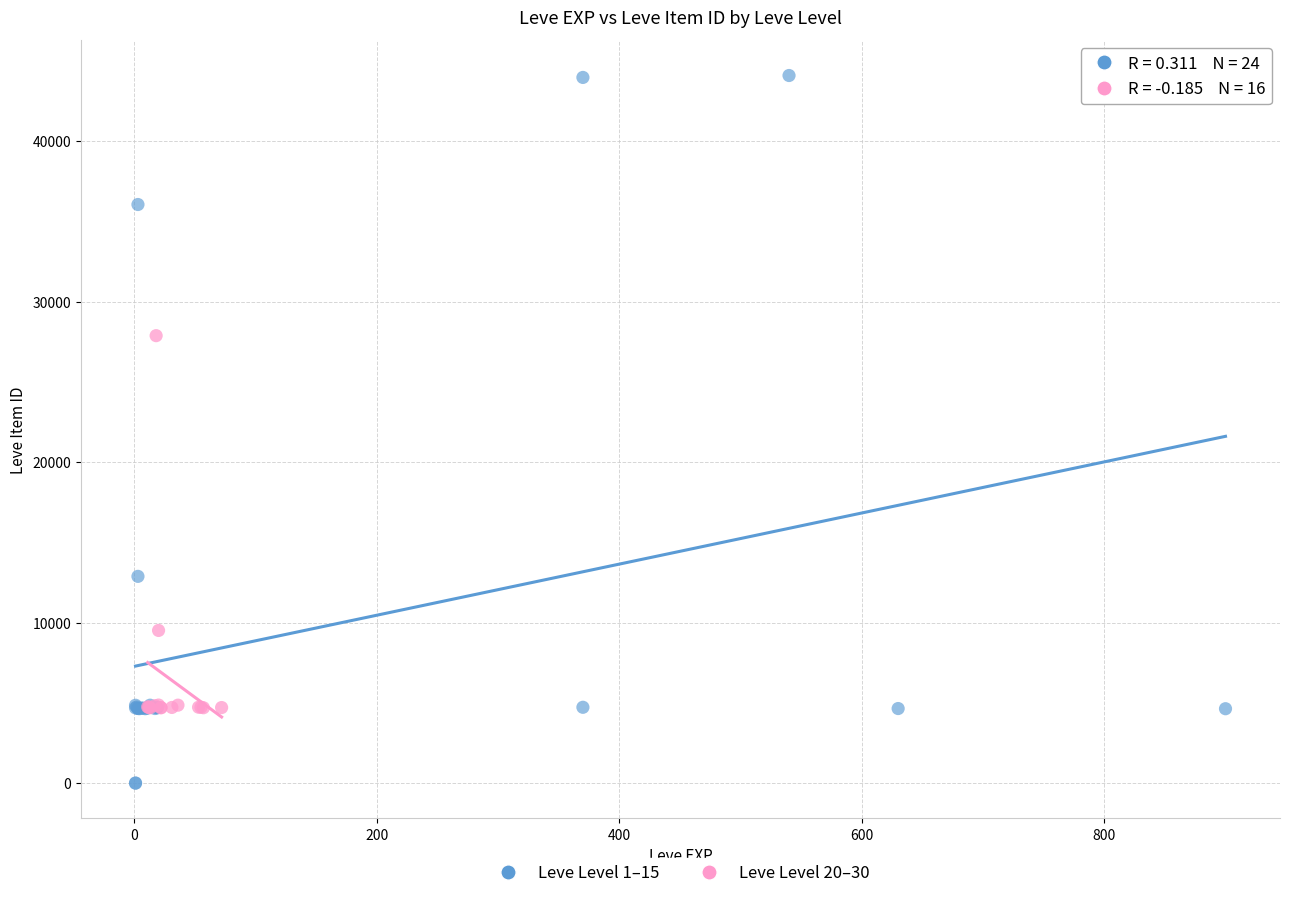

Which series contains the lowest Y value?

Leve Level 1–15